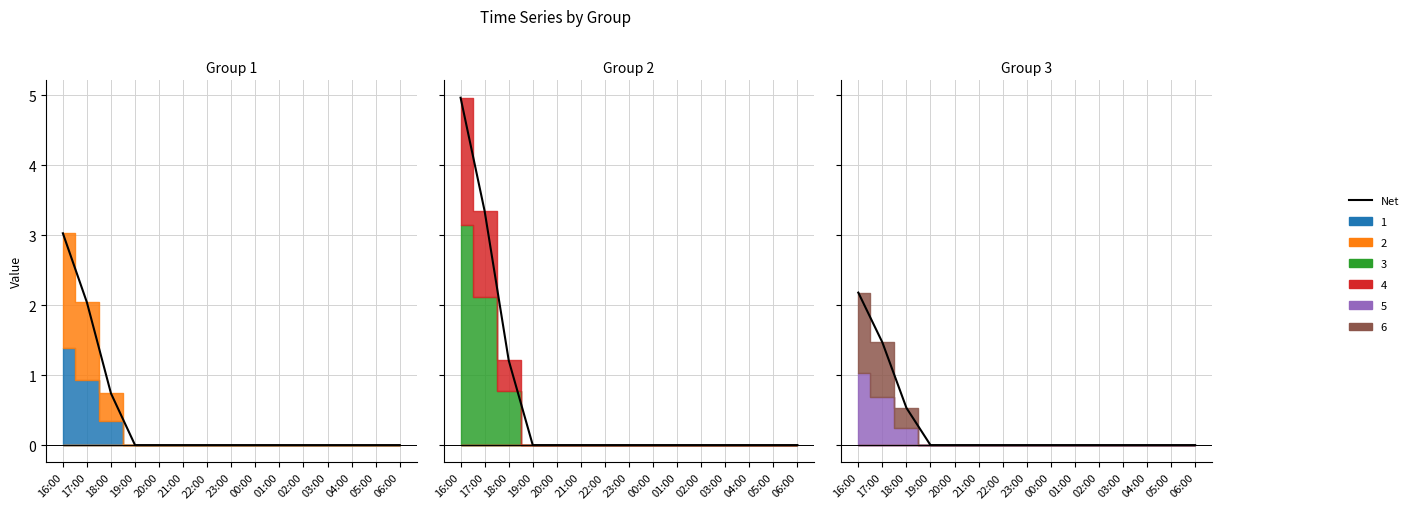

What is the difference between the maximum and minimum values?

2.2